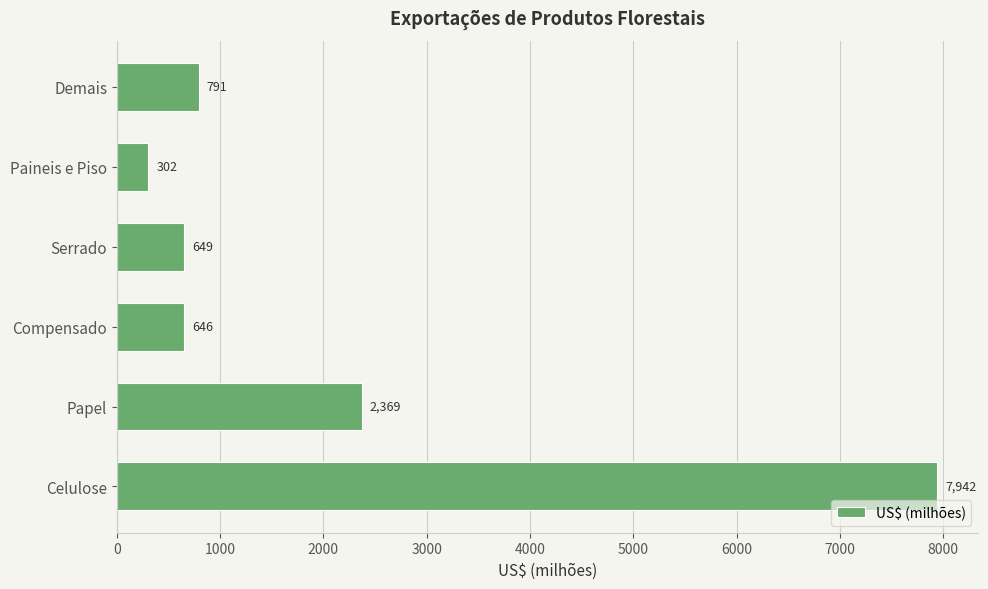

List the labels in order of value, smallest first.

Paineis e Piso, Compensado, Serrado, Demais, Papel, Celulose